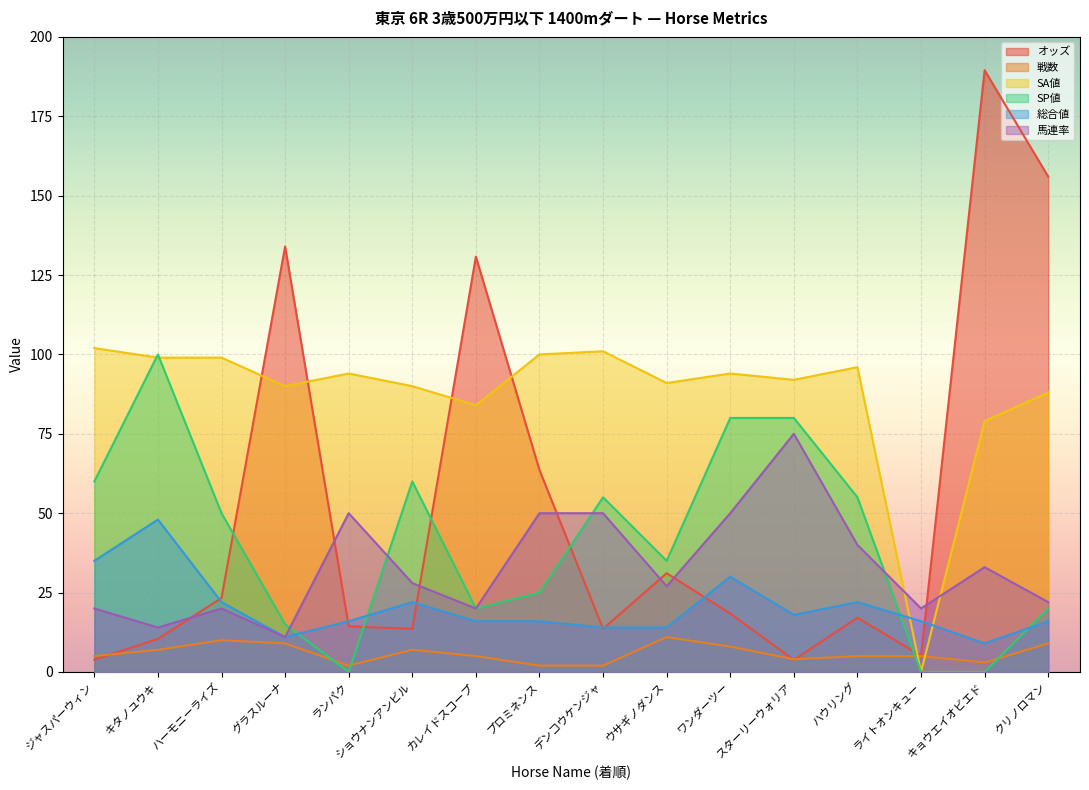

True or false: 総合値 and オッズ intersect in this chart.

True